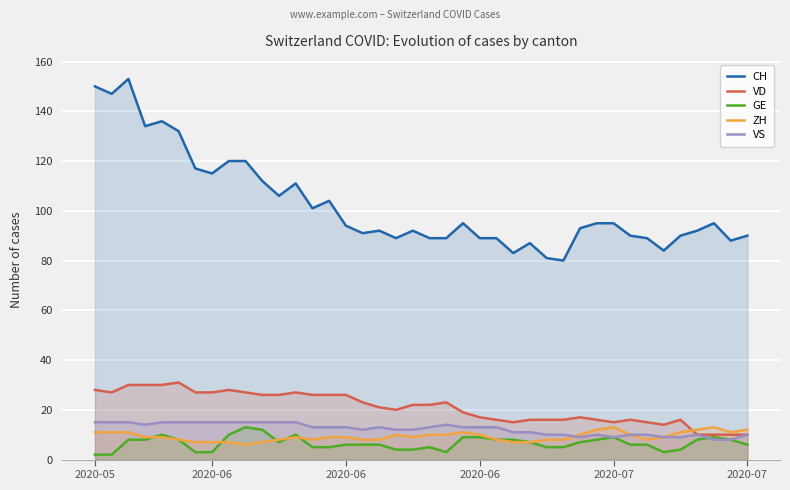

What is the difference between the maximum and minimum values in the ZH series?

7